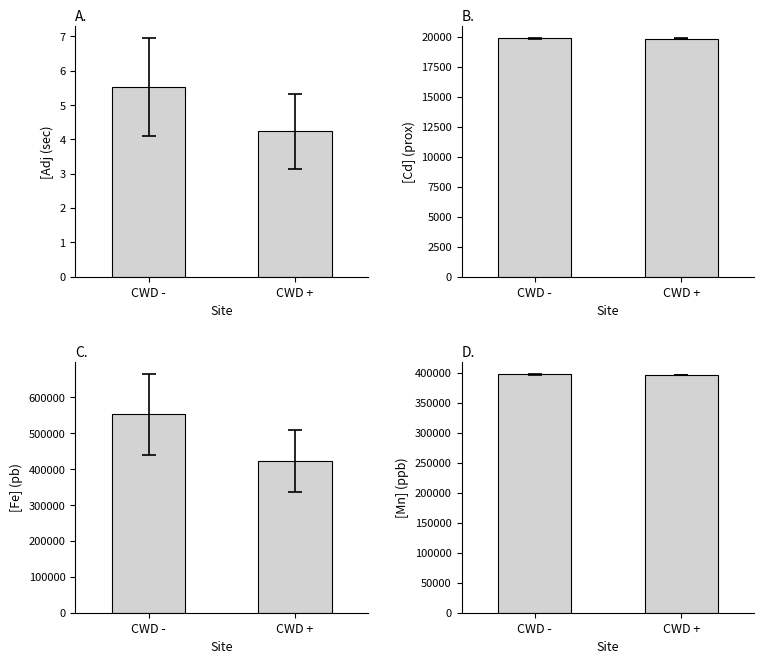

Is it true that the value at CWD - is 183101.9?

False